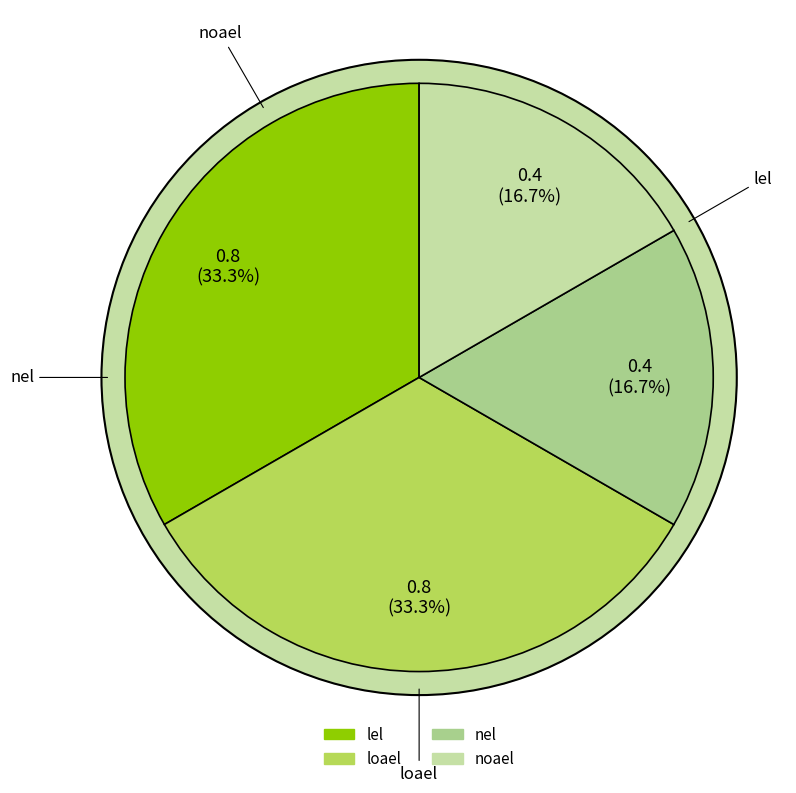

Does loael account for over 50% of the chart?

No